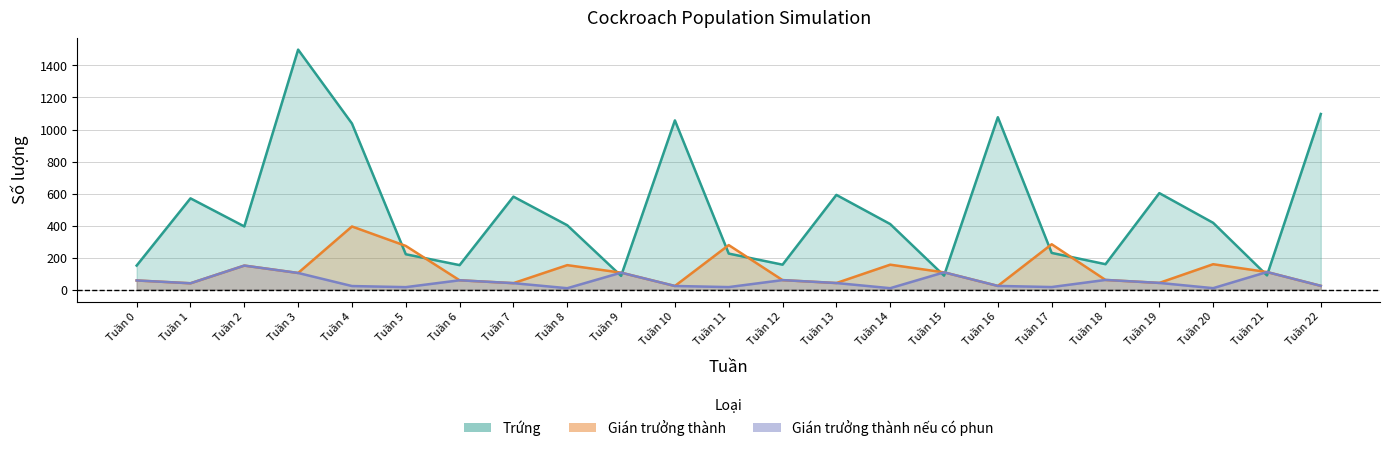

Reading left to right, transcribe all the data shown in this chart.

Trứng: 150.0	570.0	394.5	1499.1	1037.5	220.8	152.8	580.7	401.9	85.5	1057.0	224.9	155.7	591.5	409.4	87.1	1076.7	229.1	158.6	602.6	417.1	88.8	1096.9
Gián trưởng thành: 57.0	39.5	149.9	103.8	394.3	272.9	58.1	40.2	152.7	105.7	22.5	278.0	59.2	40.9	155.6	107.7	22.9	283.2	60.3	41.7	158.5	109.7	23.3
Gián trưởng thành
nếu có phun: 57.0	39.5	149.9	103.8	22.1	15.3	58.1	40.2	8.6	105.7	22.5	15.6	59.2	40.9	8.7	107.7	22.9	15.9	60.3	41.7	8.9	109.7	23.3